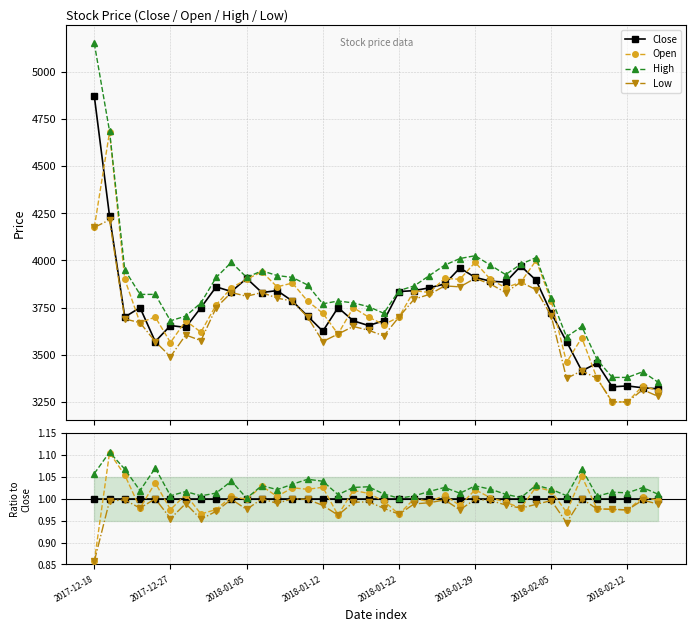

What is the average value of the Low series?

1.0